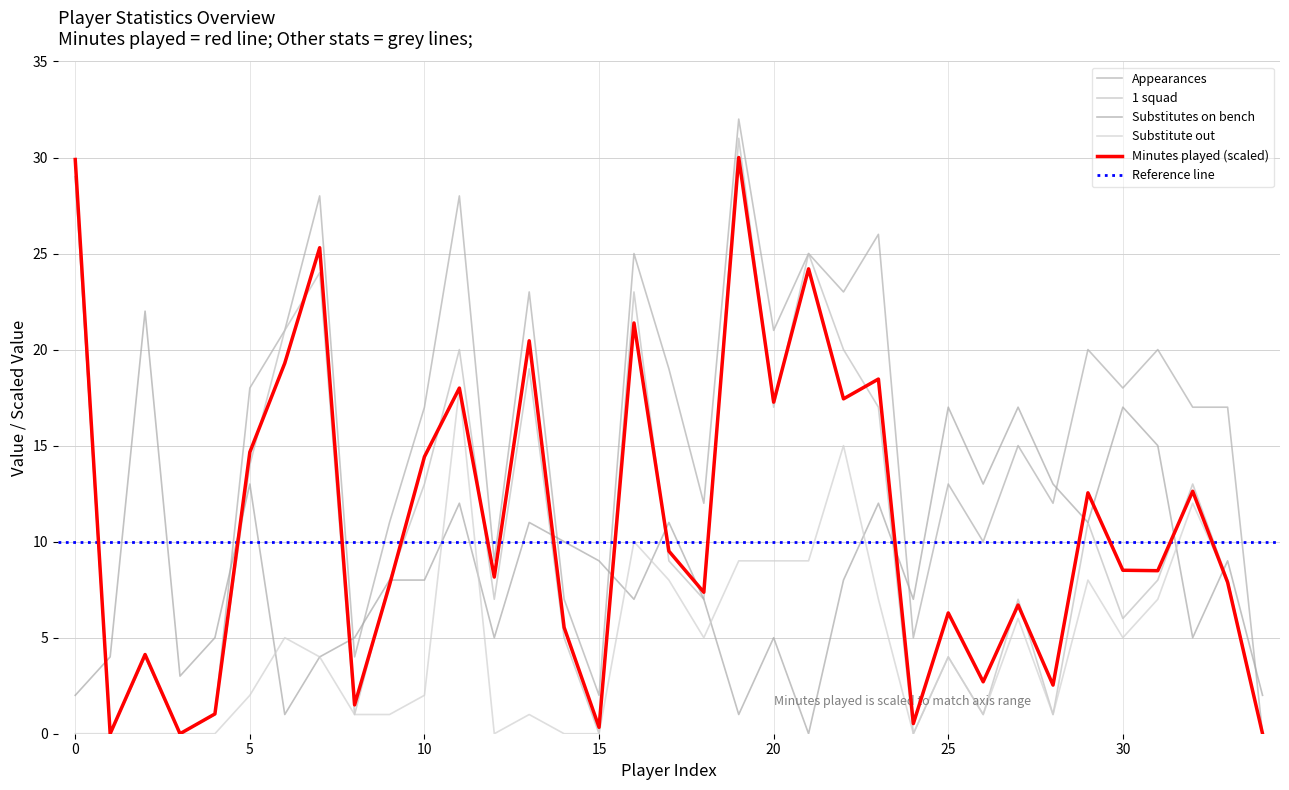

How many values in the Minutes played series exceed 8?

19